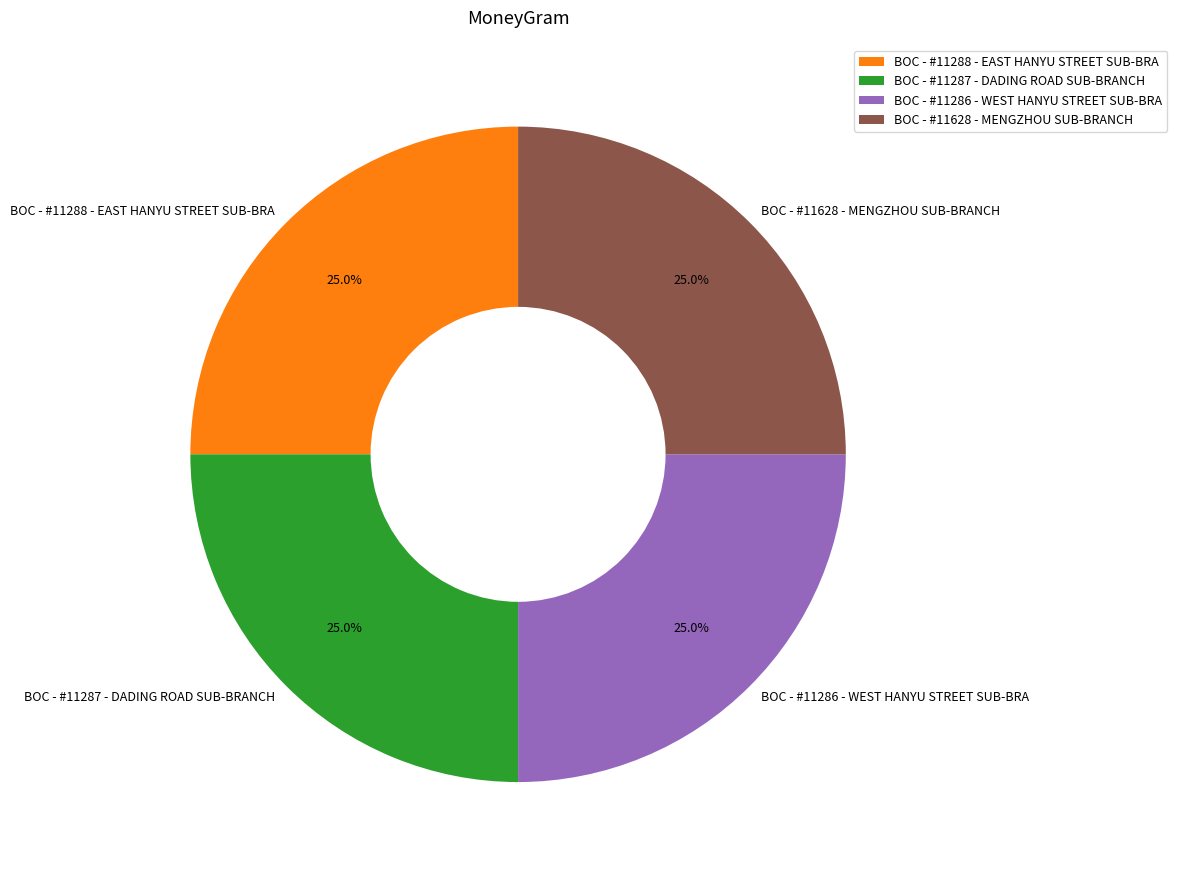

Does BOC - #11287 - DADING ROAD SUB-BRANCH account for over 50% of the chart?

No